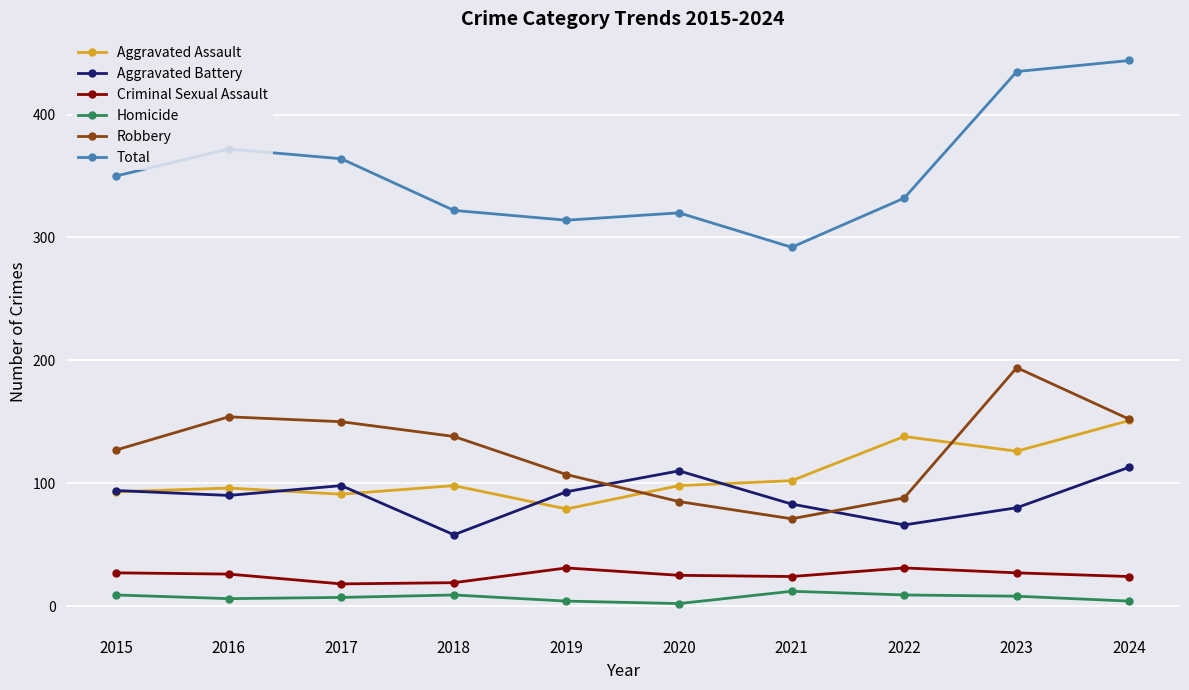

Where is the first local maximum for Aggravated Battery?

2017